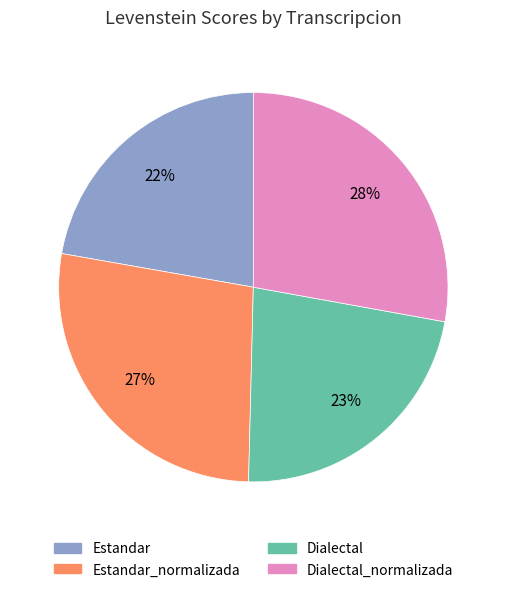

What percentage is the Estandar slice, to the nearest percent?

22%